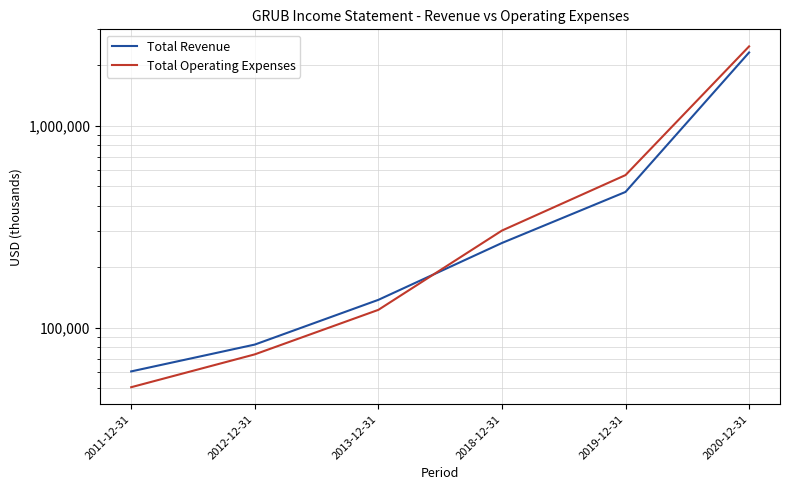

How many data points in Total Operating Expenses are above 302200?

2